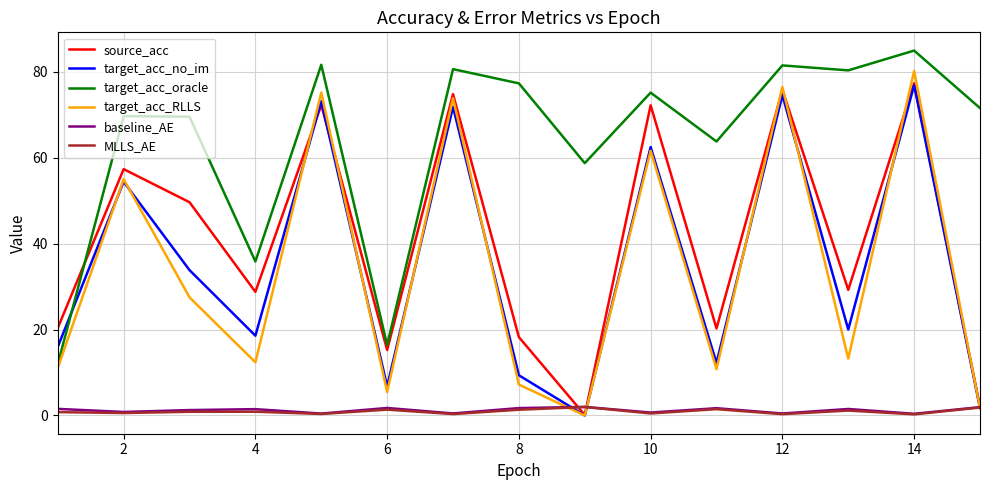

Which series has the widest spread of values?

target_acc_RLLS